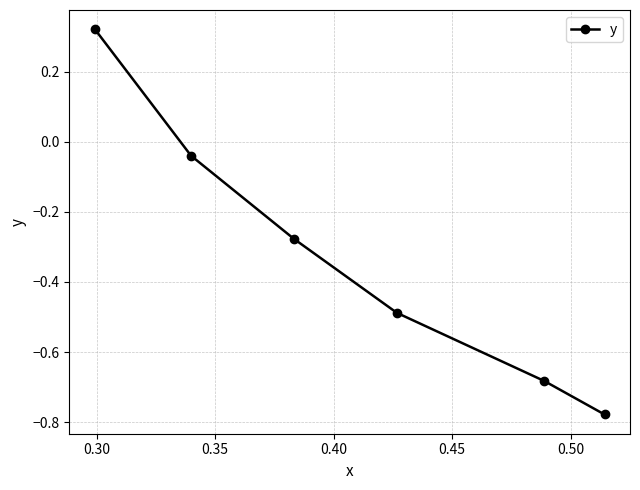

What is the difference between the maximum and minimum values?

1.1